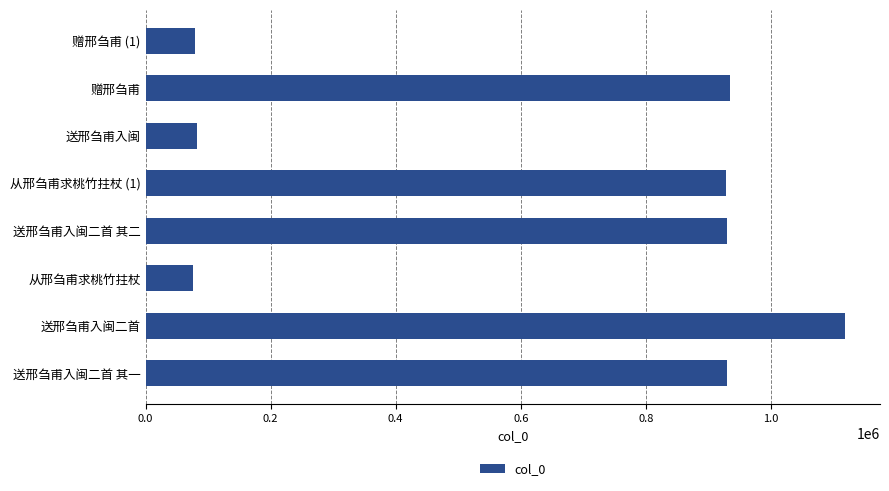

Between 赠邢刍甫 (1) and 从邢刍甫求桃竹拄杖 (1), which is larger?

从邢刍甫求桃竹拄杖 (1)